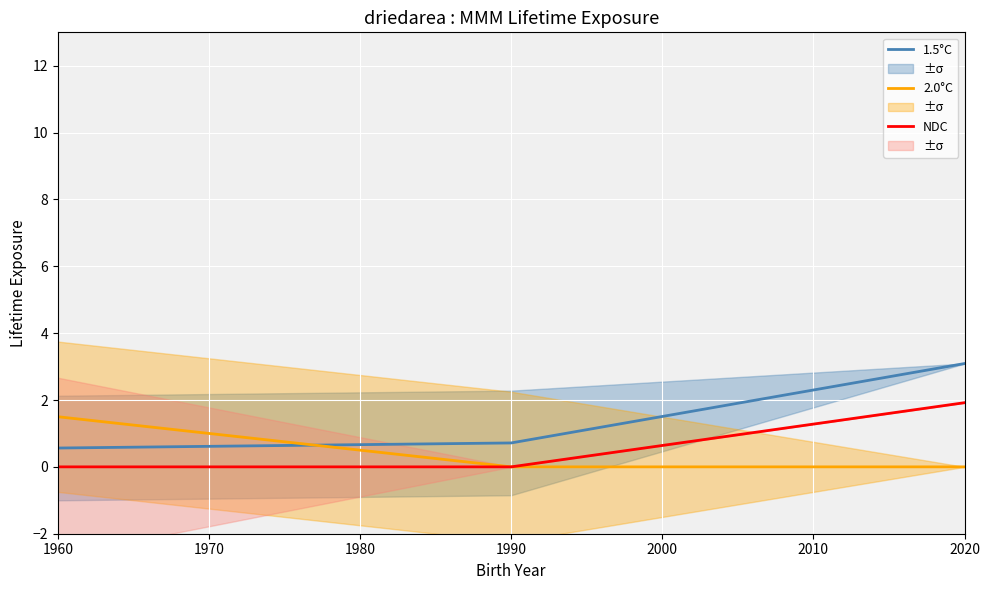

At how many categories does at least one series exceed 0?

3